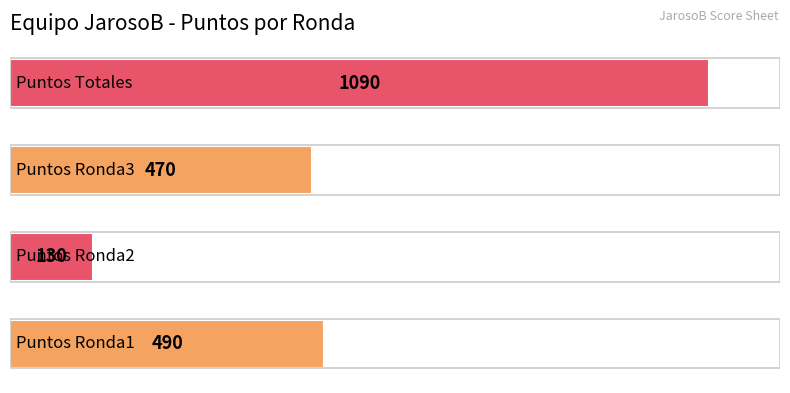

Does the chart contain stacked bars?

No